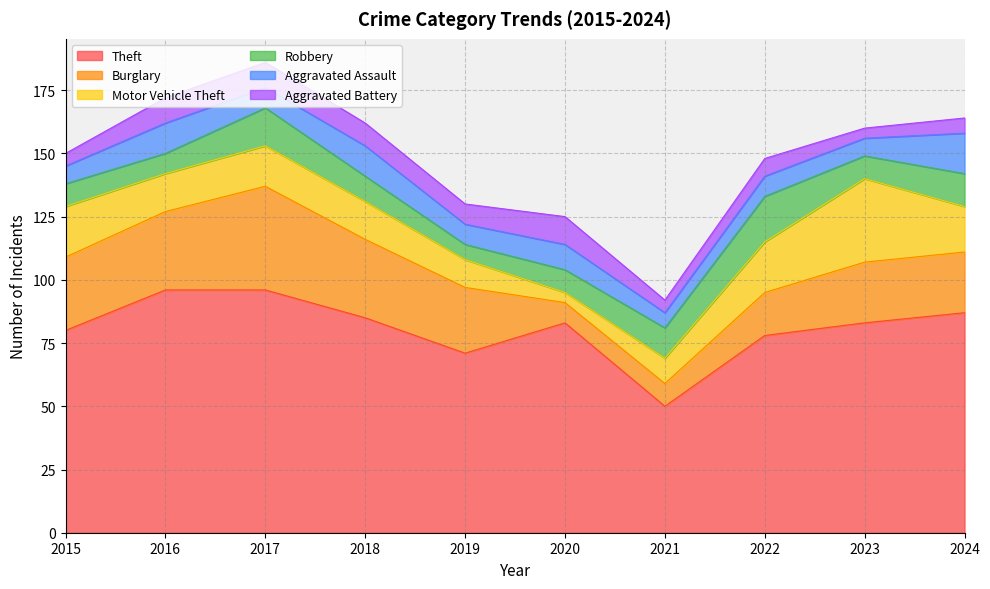

Reading left to right, extract all data points from this chart.

Theft: 2015=80	2016=96	2017=96	2018=85	2019=71	2020=83	2021=50	2022=78	2023=83	2024=87
Burglary: 2015=29	2016=31	2017=41	2018=31	2019=26	2020=8	2021=9	2022=17	2023=24	2024=24
Motor Vehicle Theft: 2015=20	2016=15	2017=16	2018=15	2019=11	2020=4	2021=10	2022=20	2023=33	2024=18
Robbery: 2015=9	2016=8	2017=15	2018=10	2019=6	2020=9	2021=12	2022=18	2023=9	2024=13
Aggravated Assault: 2015=7	2016=12	2017=8	2018=12	2019=8	2020=10	2021=6	2022=8	2023=7	2024=16
Aggravated Battery: 2015=5	2016=10	2017=10	2018=9	2019=8	2020=11	2021=5	2022=7	2023=4	2024=6